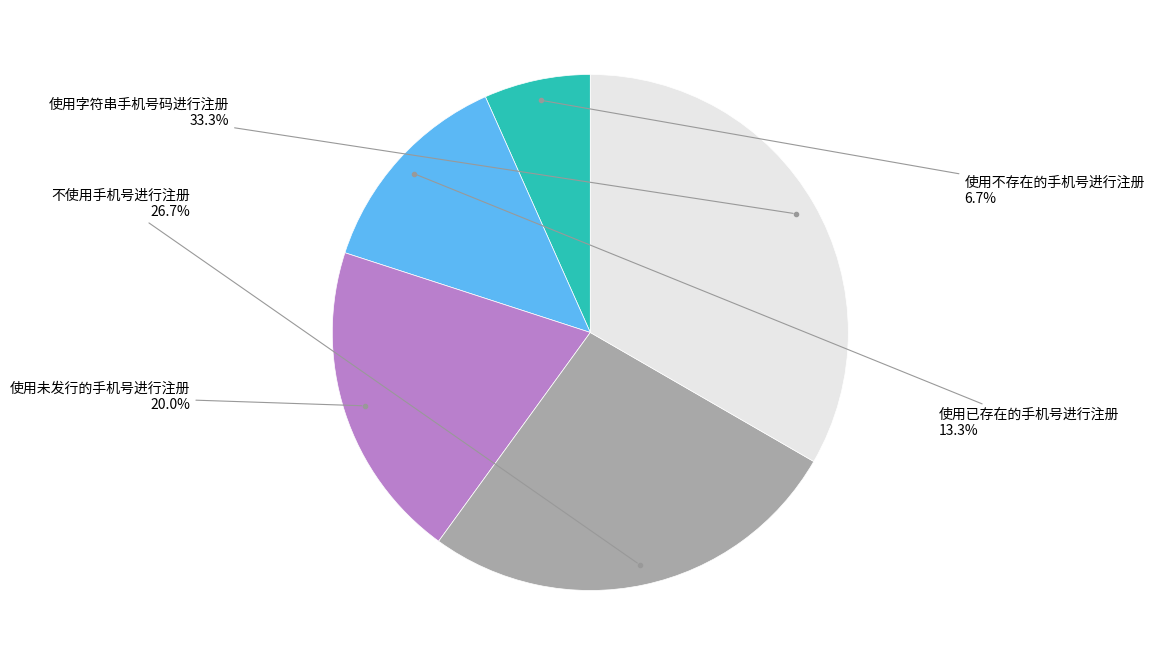

Is there any slice that represents more than half of the pie?

No